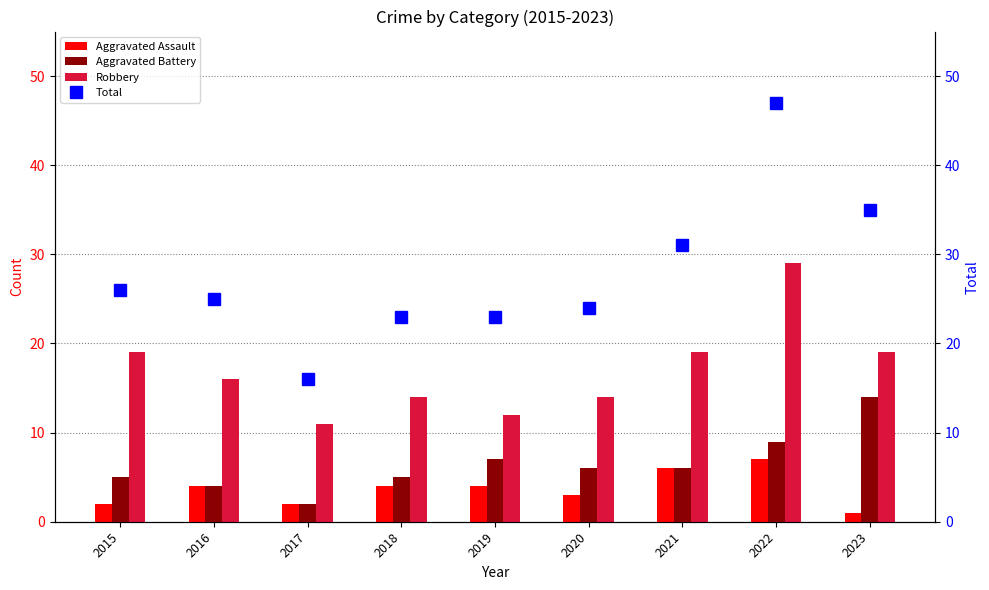

At which label does Total reach its peak?

2022